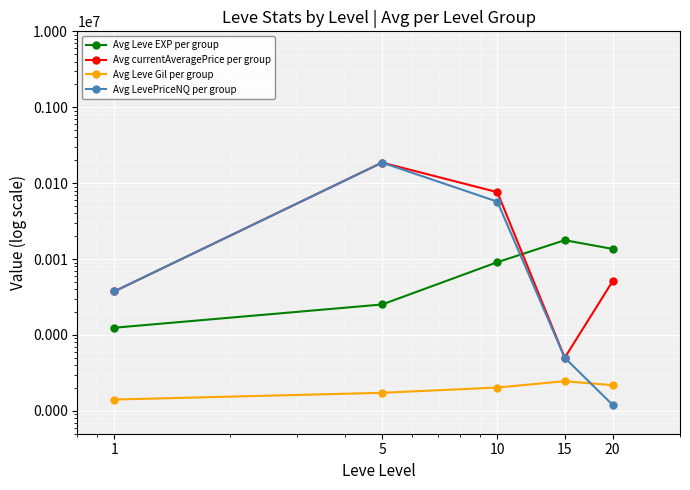

What value does the Avg currentAveragePrice per group series have at 20, to the nearest 100?

5100